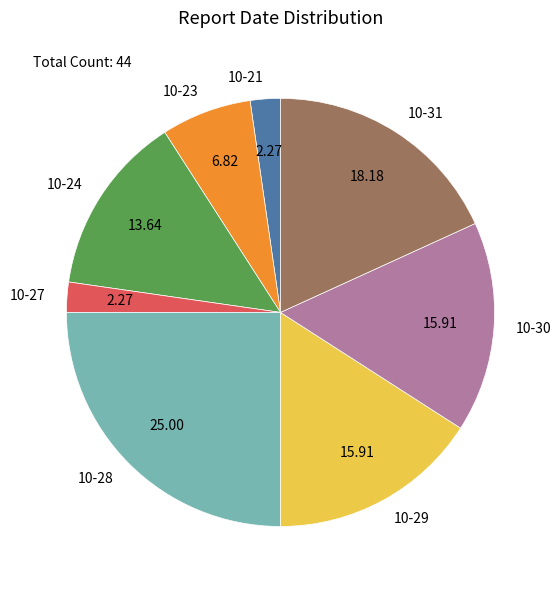

Is the sum of 10-27 and 10-30 greater than half?

No